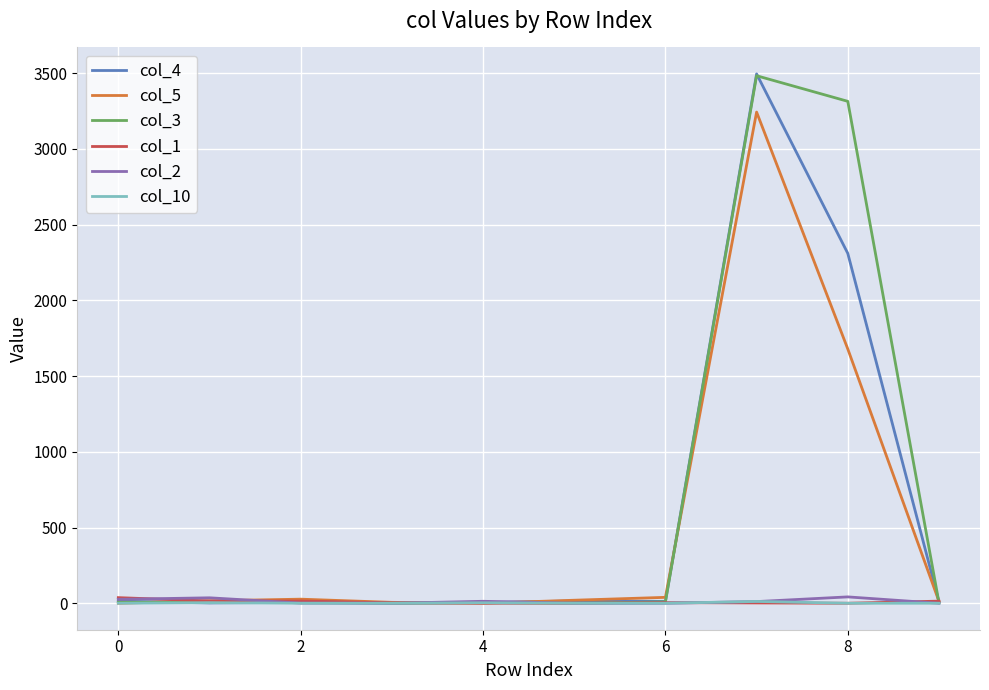

What is the maximum value shown in the chart?

3495